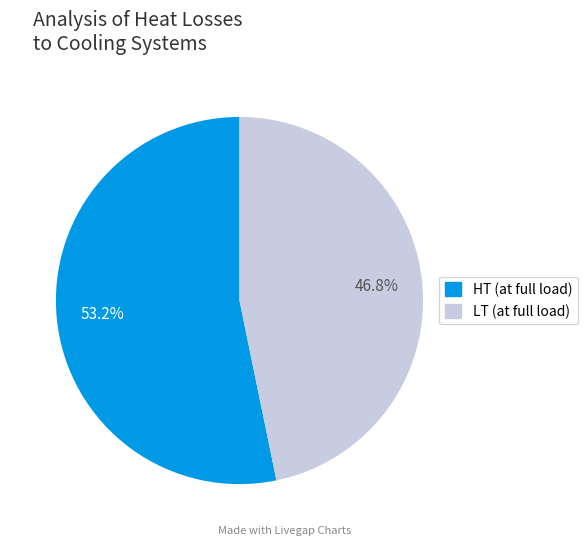

Which slice represents more than half of the pie?

HT